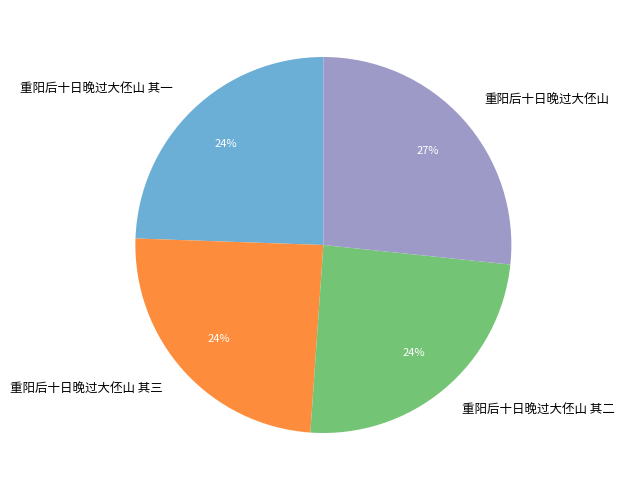

Between 重阳后十日晚过大伾山 and 重阳后十日晚过大伾山 其二, which is larger?

重阳后十日晚过大伾山